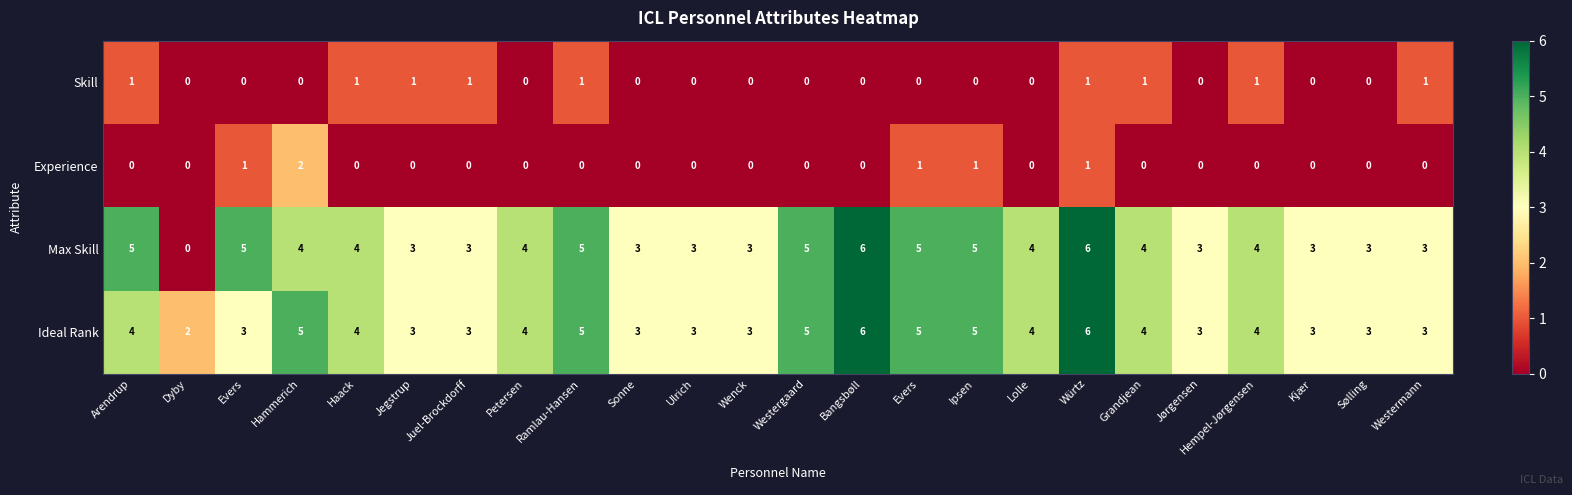

What is the total value across all series at Ramlau-Hansen?

11